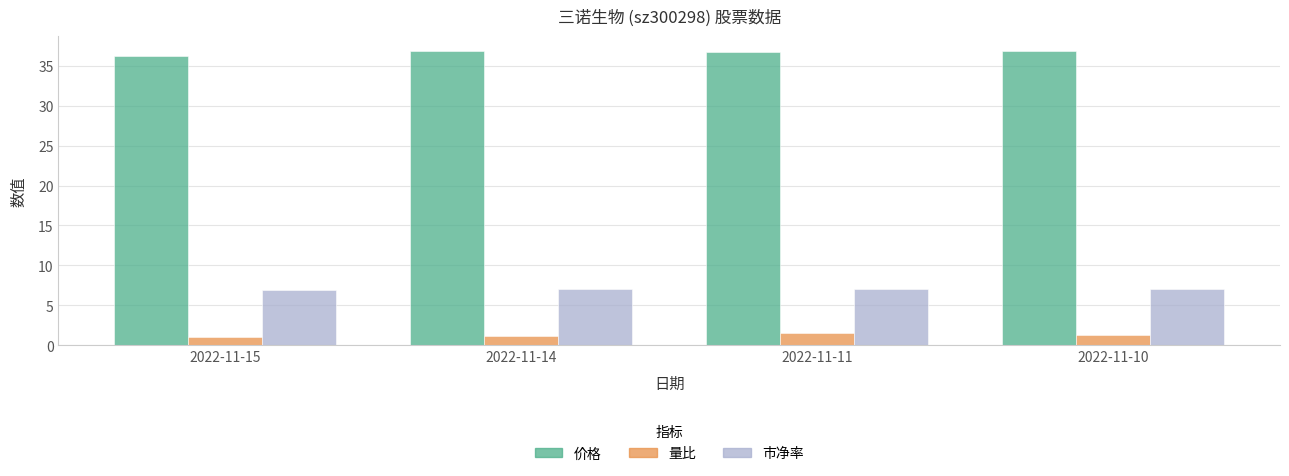

Which category has the lowest value in the 价格 series?

2022-11-15